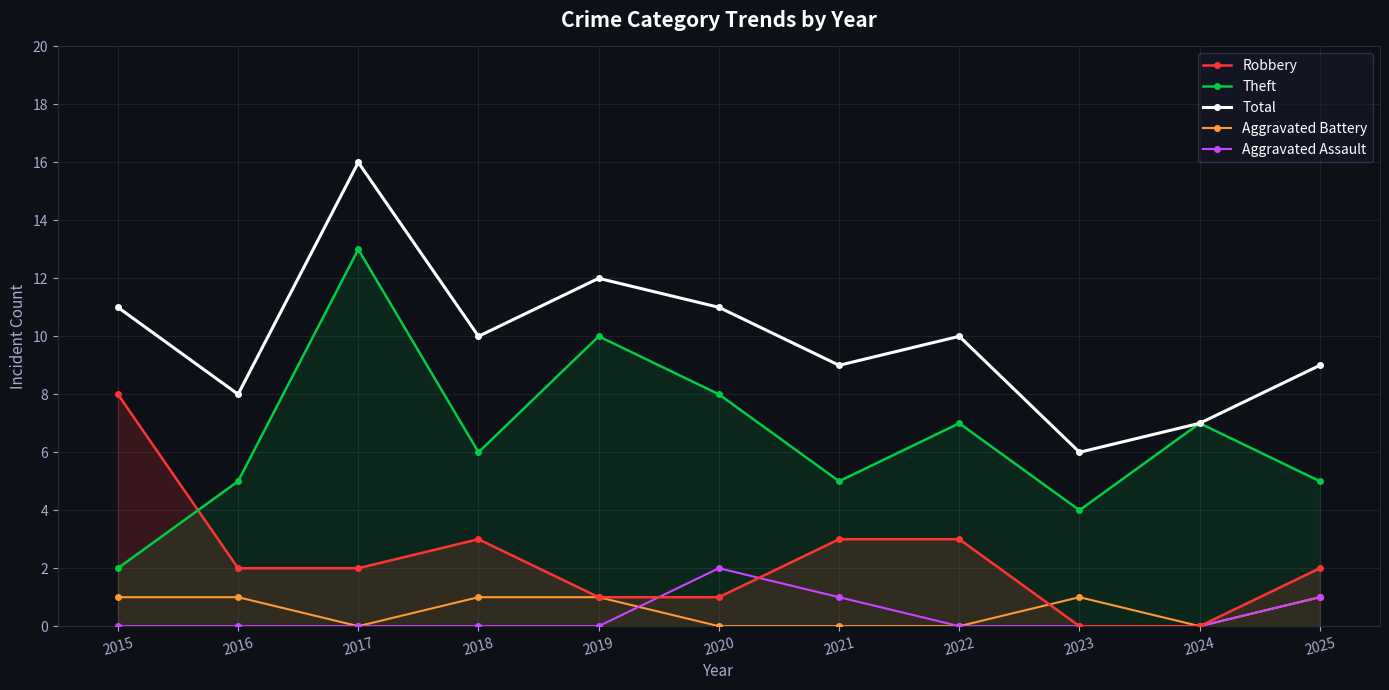

Is the value of Total at 2015 greater than the value of Theft at 2021?

Yes